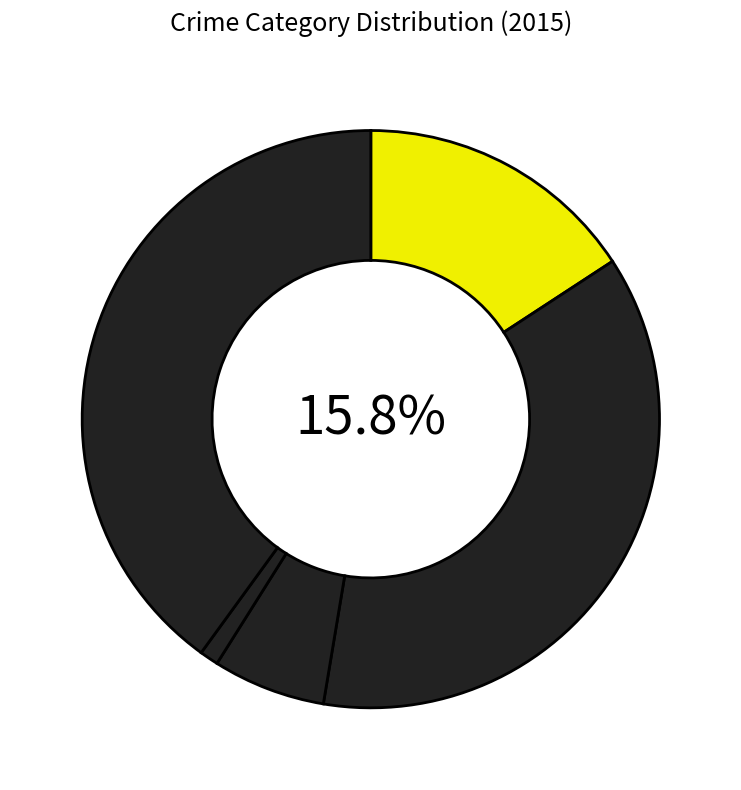

Is it true that Homicide is 1% of the pie?

True